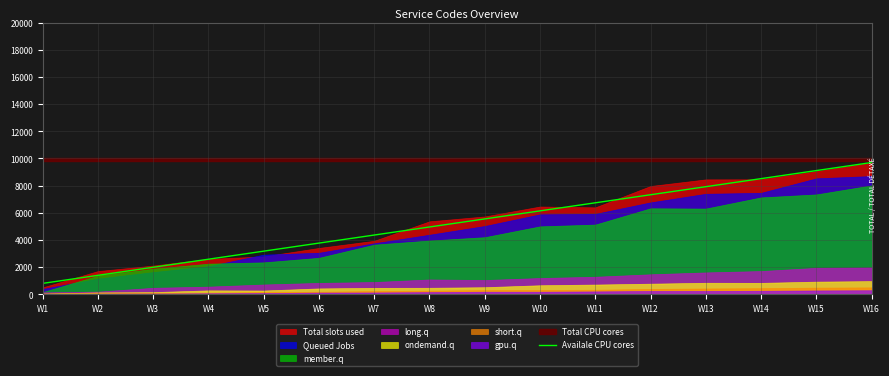

How many values are below 5543?

8